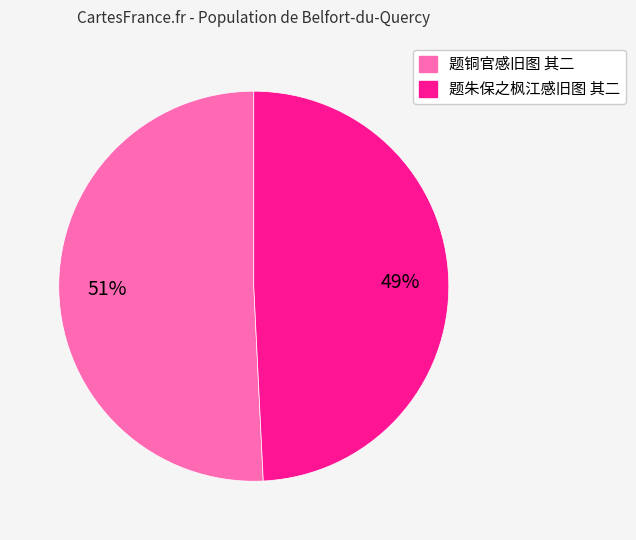

How many segments does this pie chart have?

2